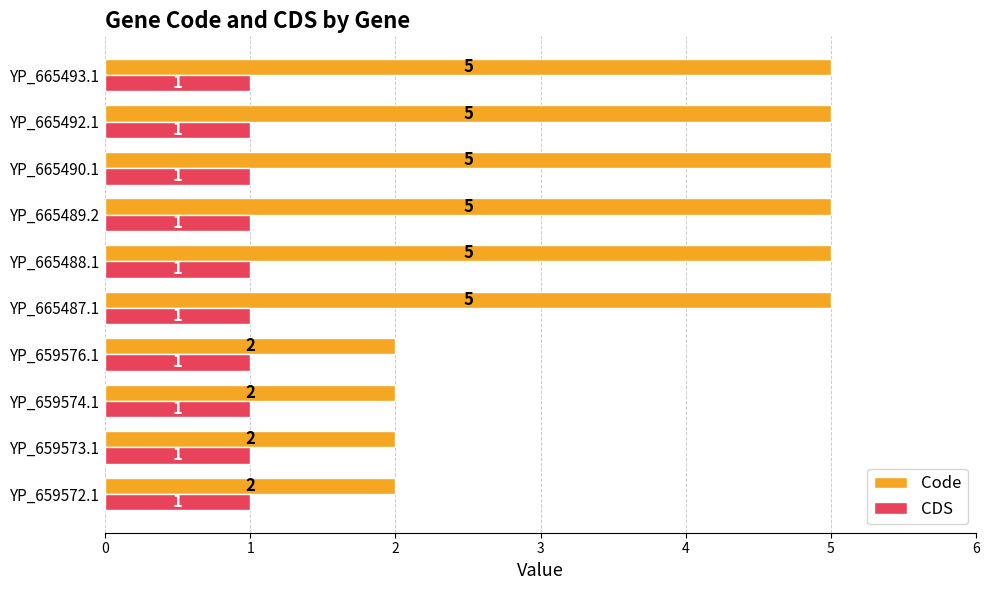

The Code series shows 3 at YP_659574.1. True or false?

False